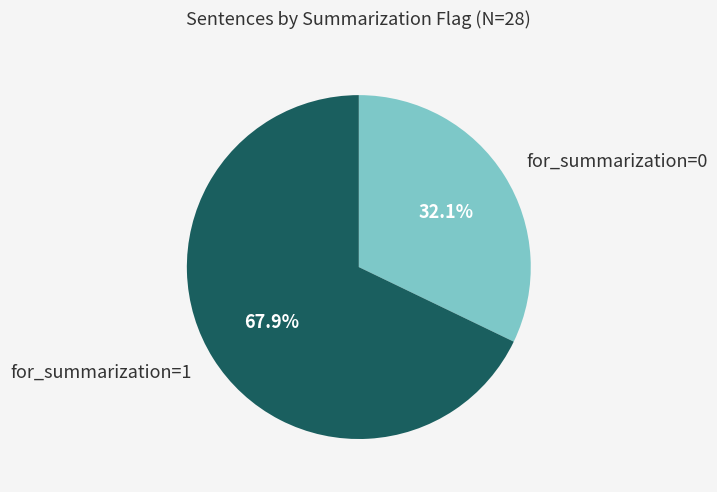

Which slice is the largest?

for_summarization=1